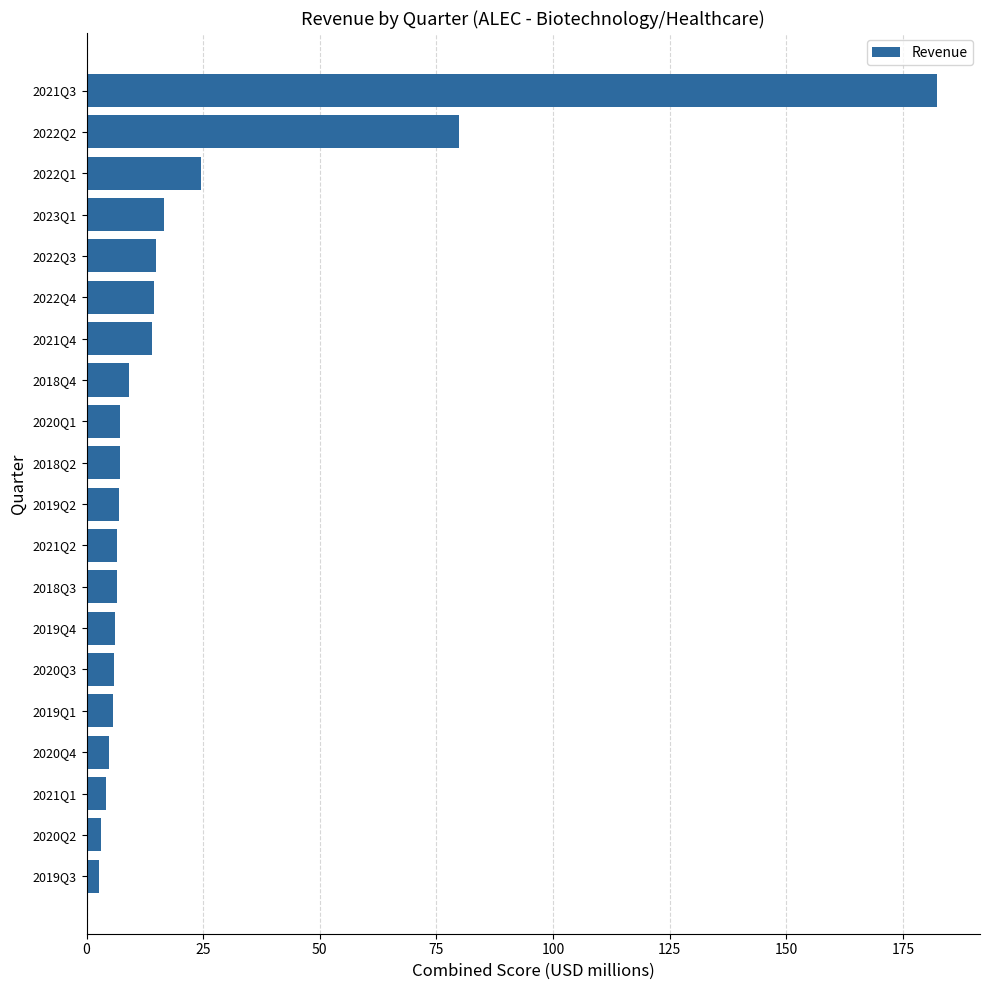

What is the average value?

21.1